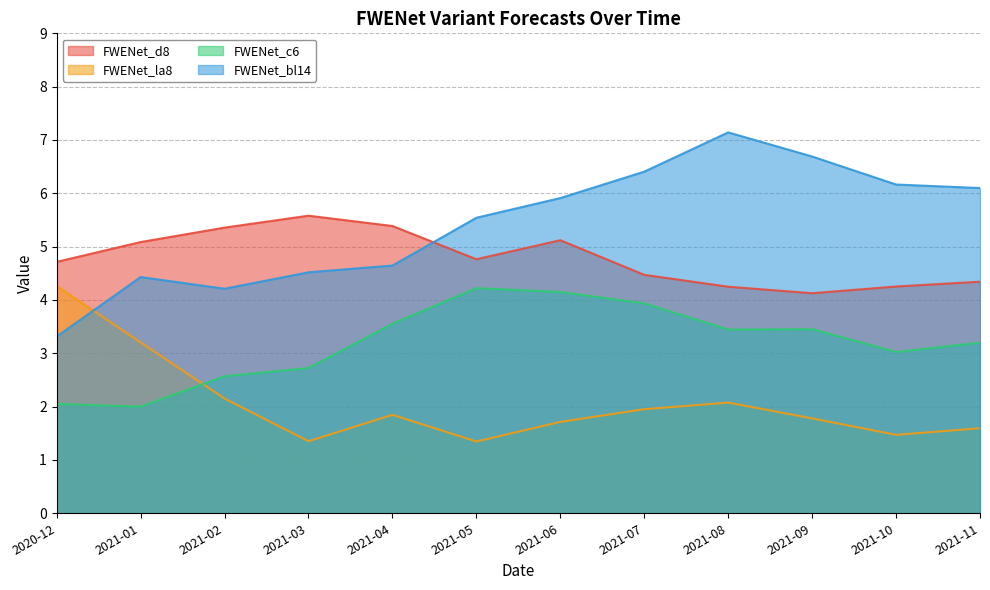

Rank the series by their maximum value, from highest to lowest.

FWENet_bl14, FWENet_d8, FWENet_la8, FWENet_c6